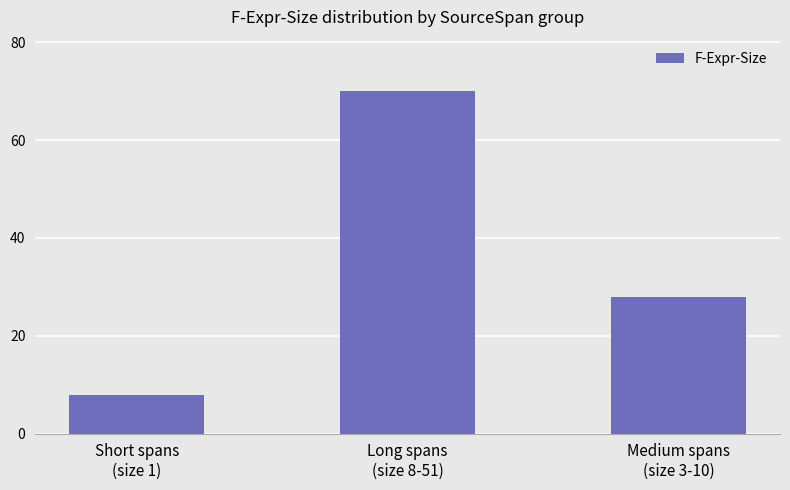

How many bars are there in total?

3